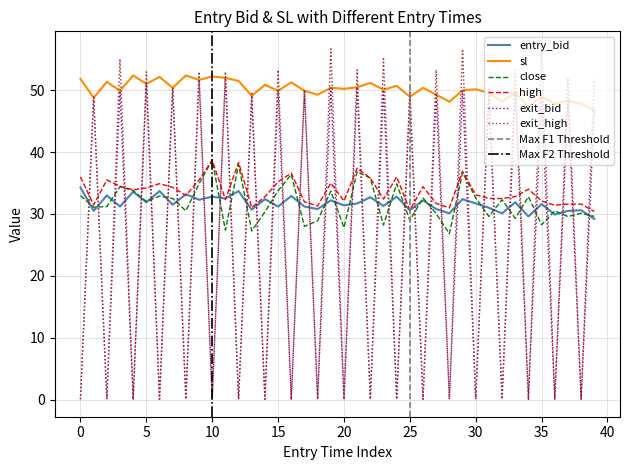

Is it true that high equals 14.2 at 13:42?

False